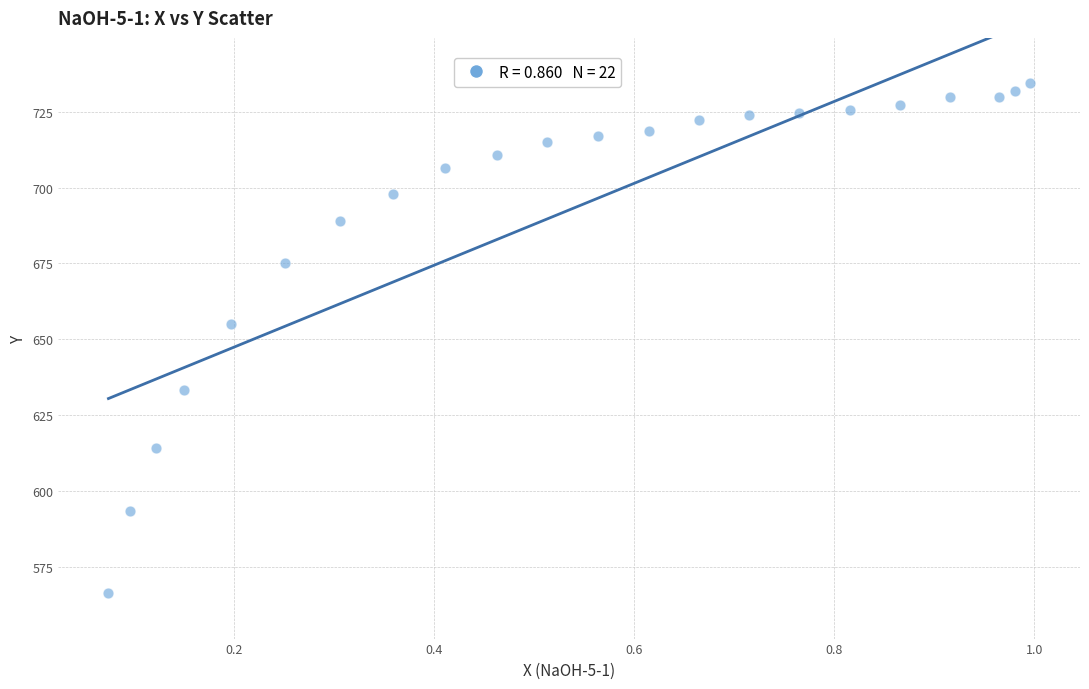

What is the range of Y values (max minus min)?

167.7